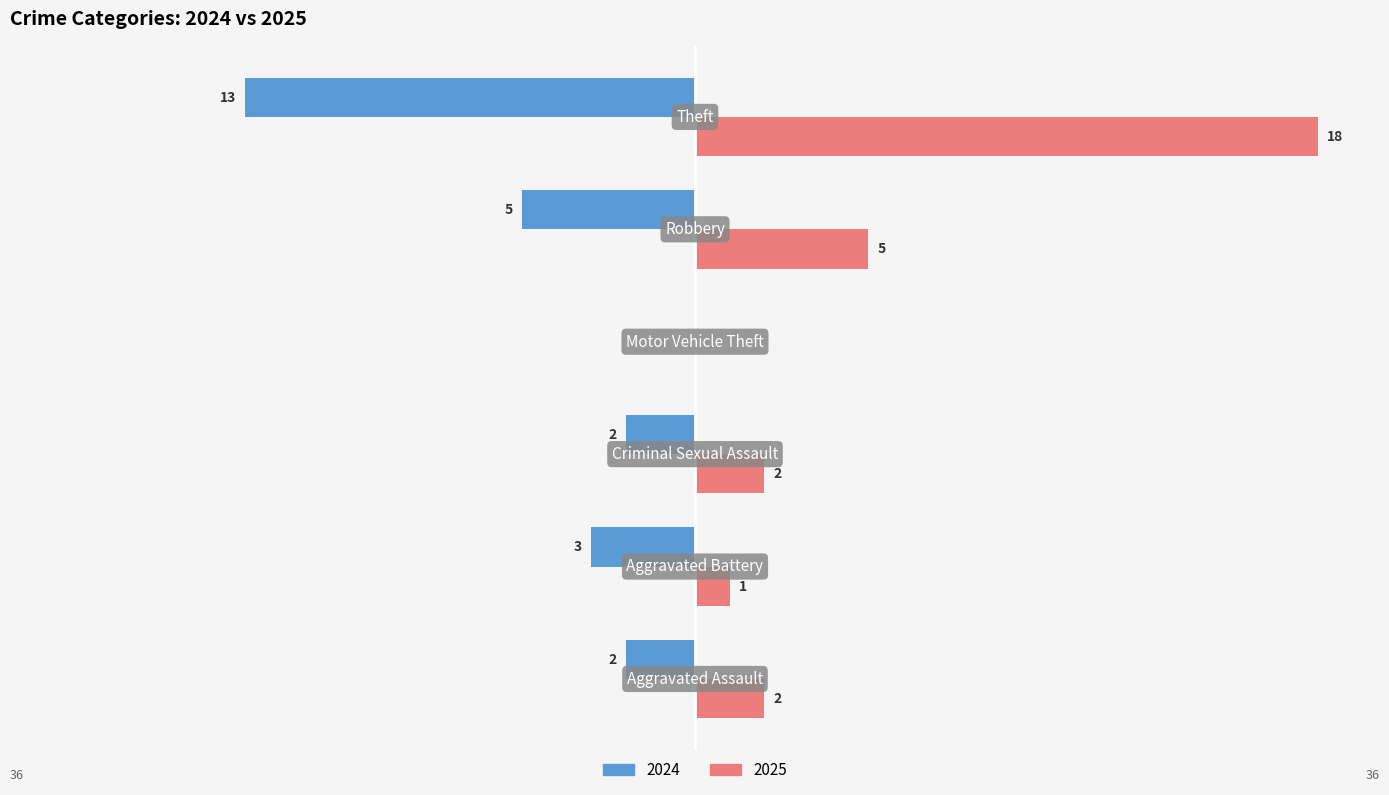

What are all the series names shown in the legend?

2024, 2025